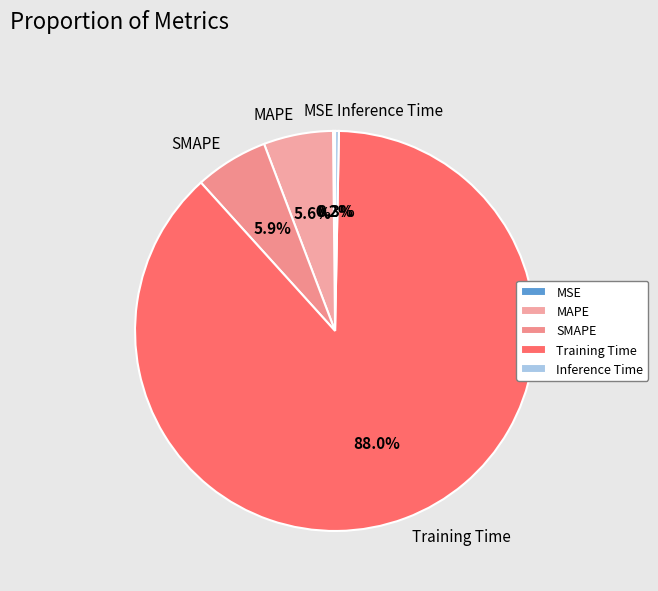

What is the largest slice in the pie chart?

Training Time